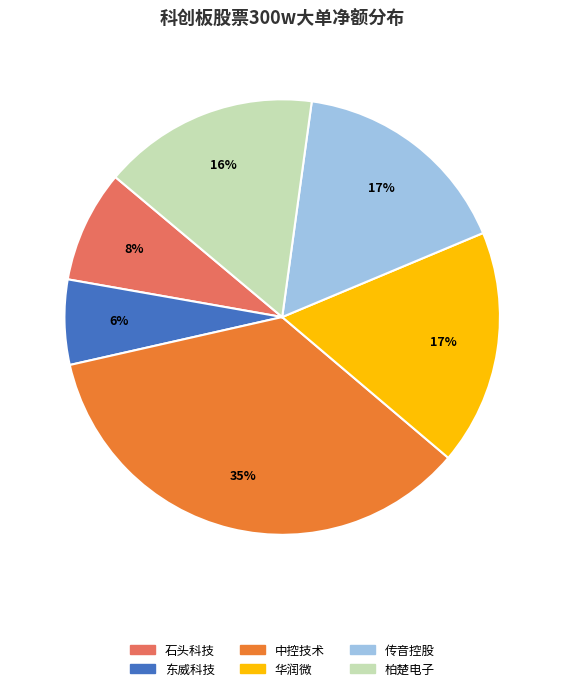

To the nearest percent, what is the average slice percentage?

17%